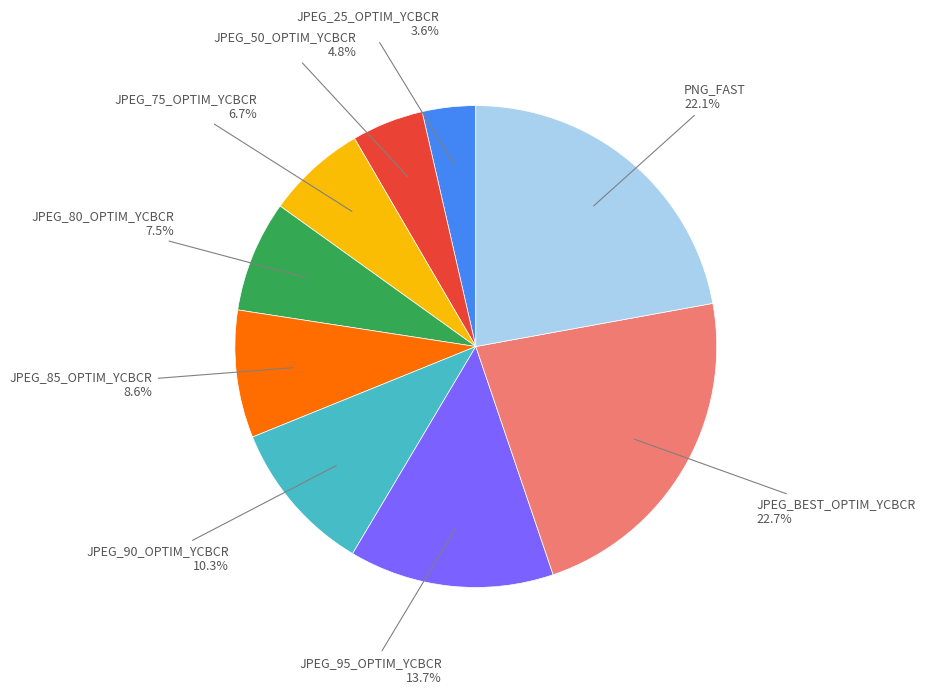

How many segments does this pie chart have?

9